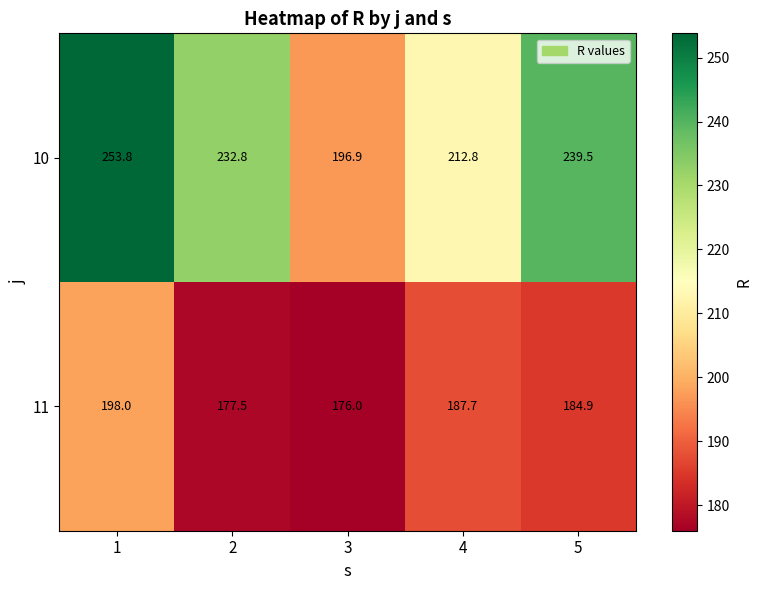

What is the difference between the 11 values at 2 and 3?

1.5